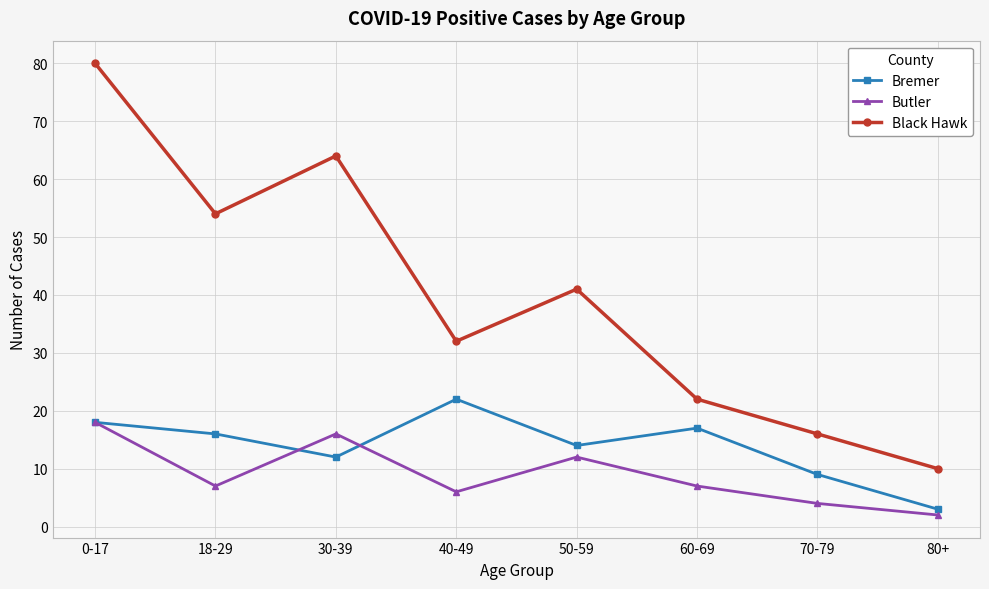

What is the difference between the second highest and second lowest values in the Bremer series?

9